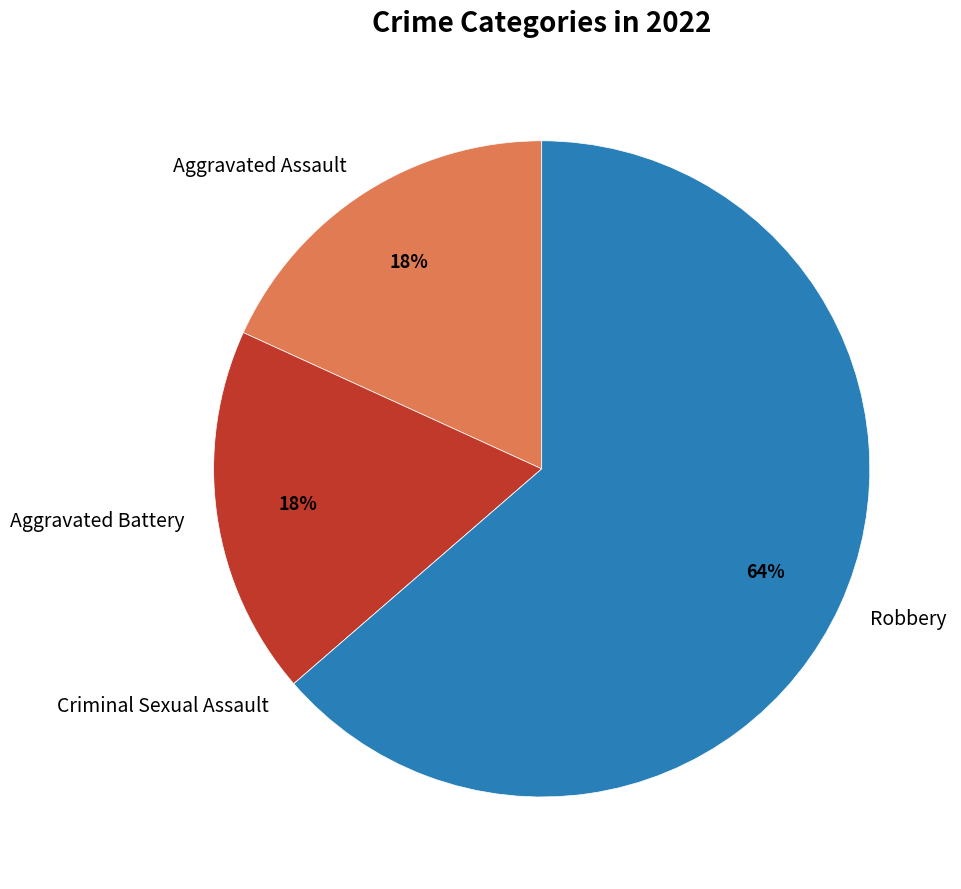

What percentage is the Aggravated Assault slice, to the nearest percent?

18%